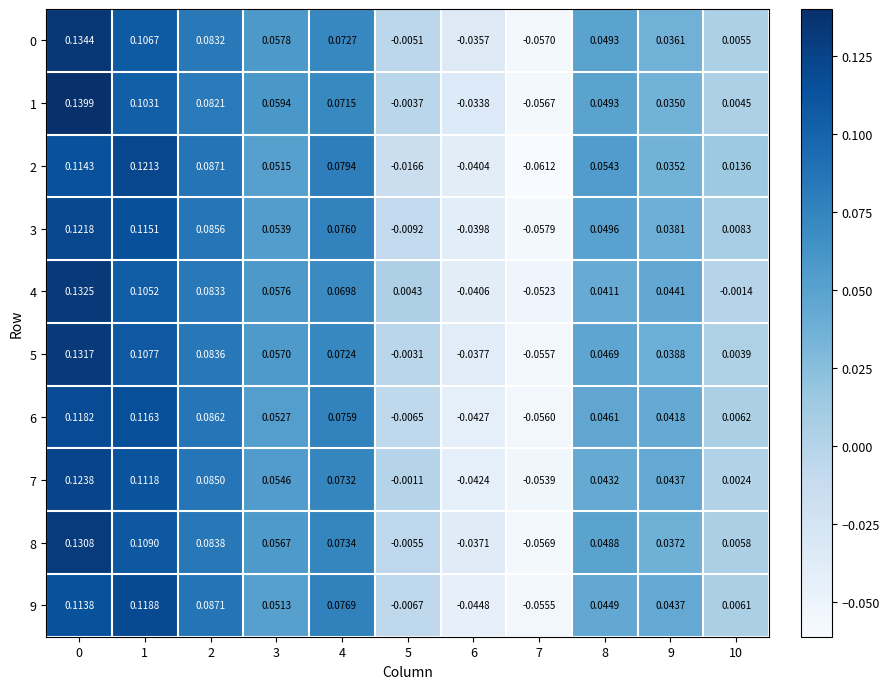

How many data points in 2 are less than 0?

3